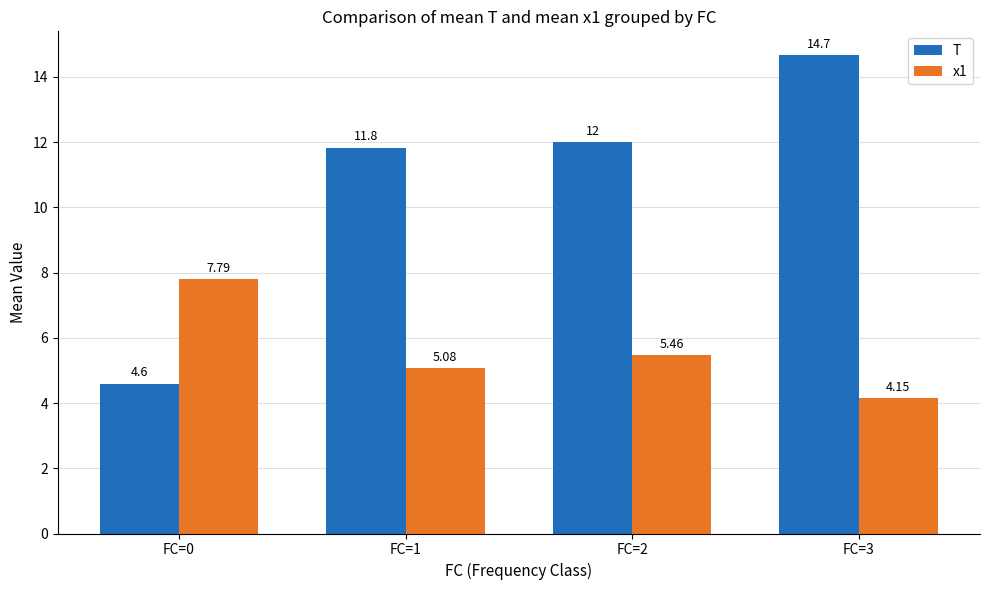

Which category has the lowest value across all series?

FC=3